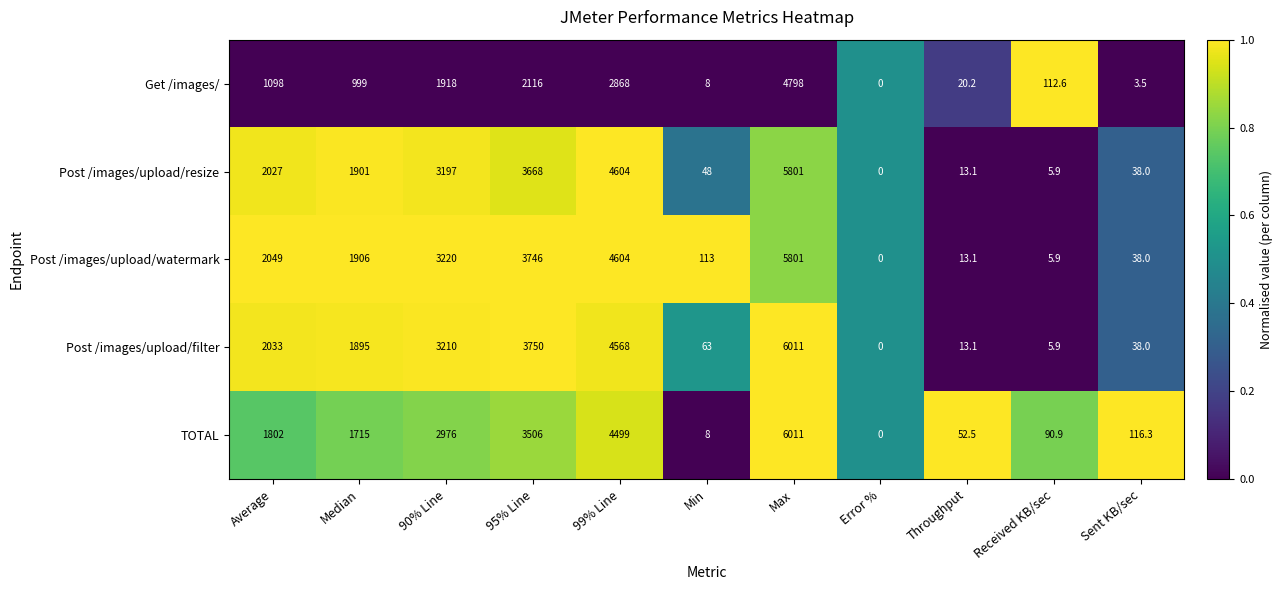

Rank the categories by TOTAL value from highest to lowest.

Max, 99% Line, 95% Line, 90% Line, Average, Median, Sent KB/sec, Received KB/sec, Throughput, Min, Error %